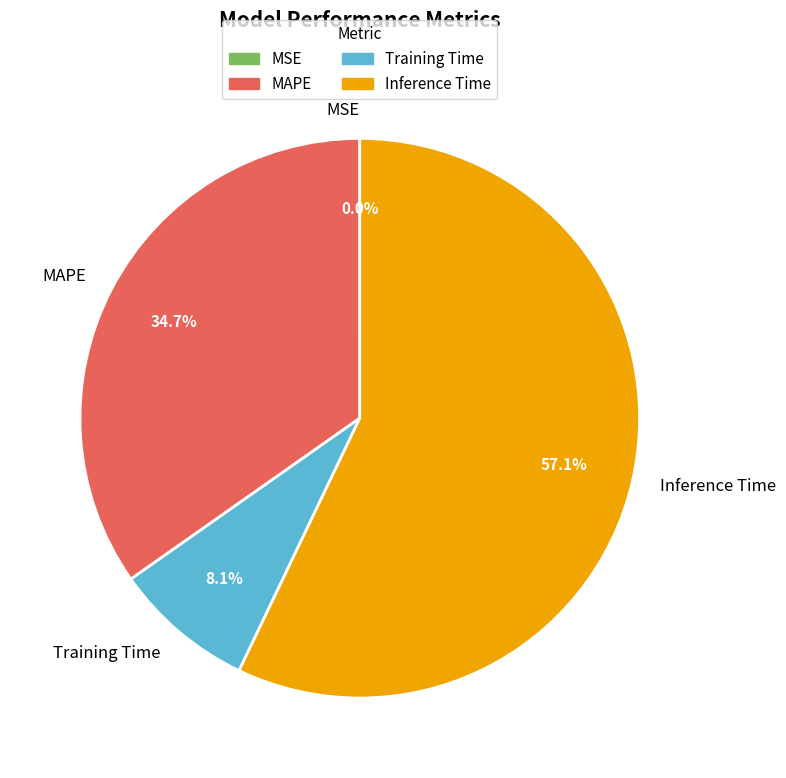

To the nearest percent, what portion does MAPE represent?

35%